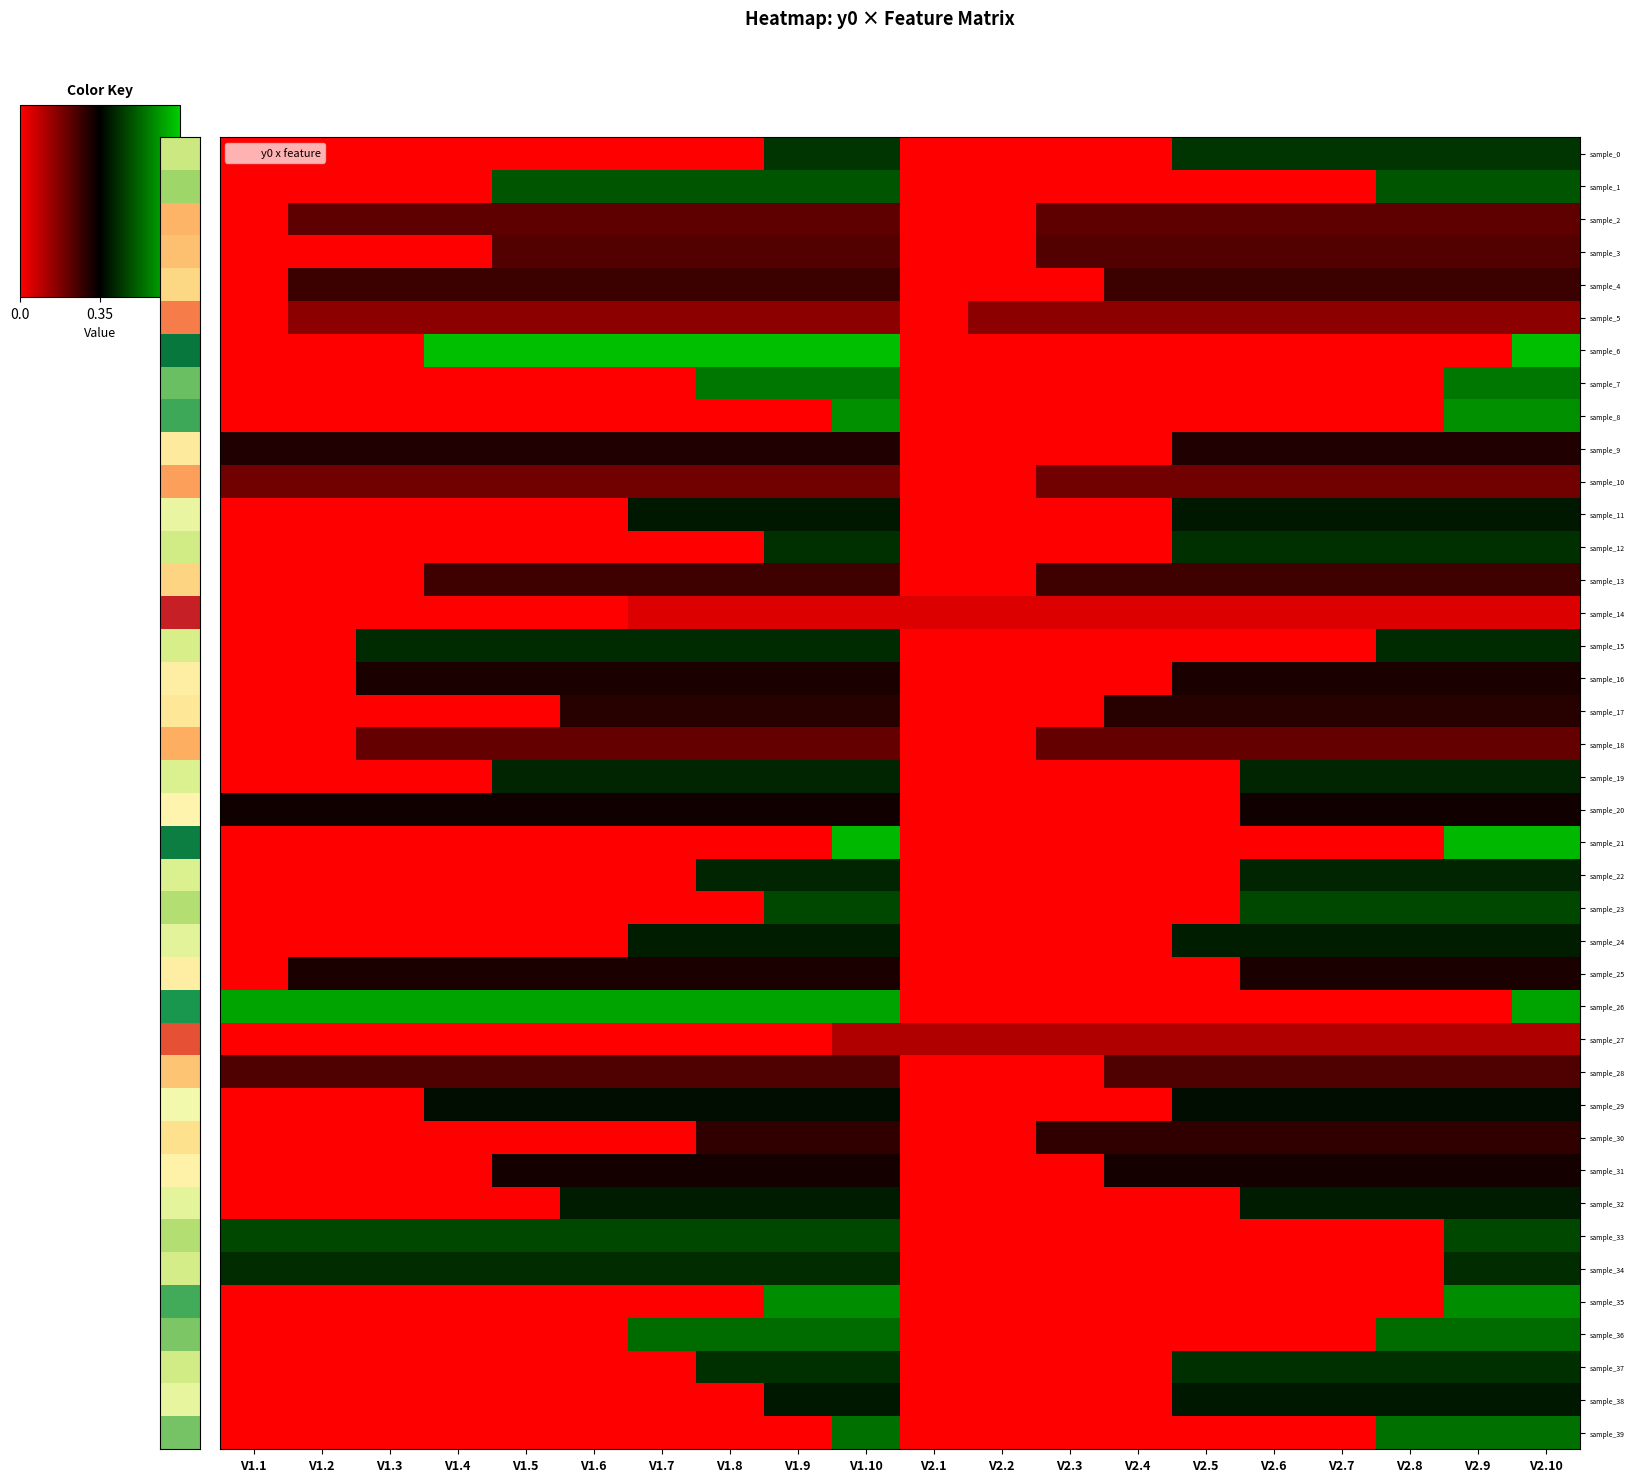

List the series in order of their peak value, lowest first.

sample_14, sample_27, sample_5, sample_10, sample_18, sample_2, sample_3, sample_28, sample_13, sample_4, sample_30, sample_17, sample_9, sample_16, sample_25, sample_31, sample_20, sample_29, sample_11, sample_38, sample_32, sample_24, sample_19, sample_22, sample_15, sample_34, sample_37, sample_12, sample_0, sample_33, sample_23, sample_1, sample_36, sample_39, sample_7, sample_35, sample_8, sample_26, sample_21, sample_6